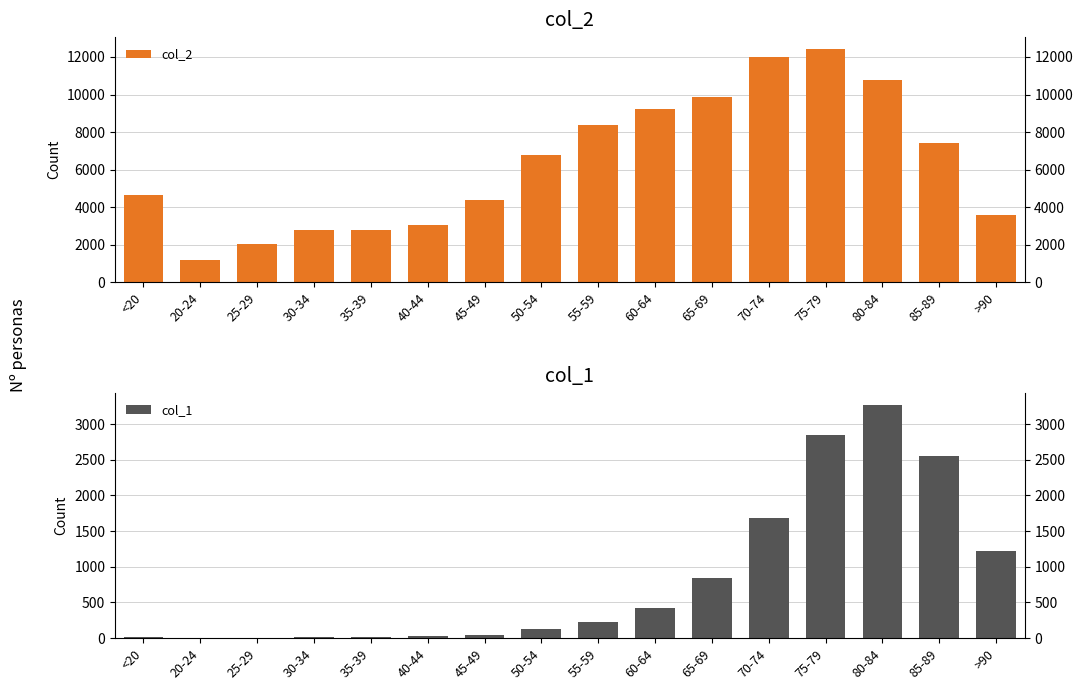

Which series has the largest range (max minus min)?

col_2